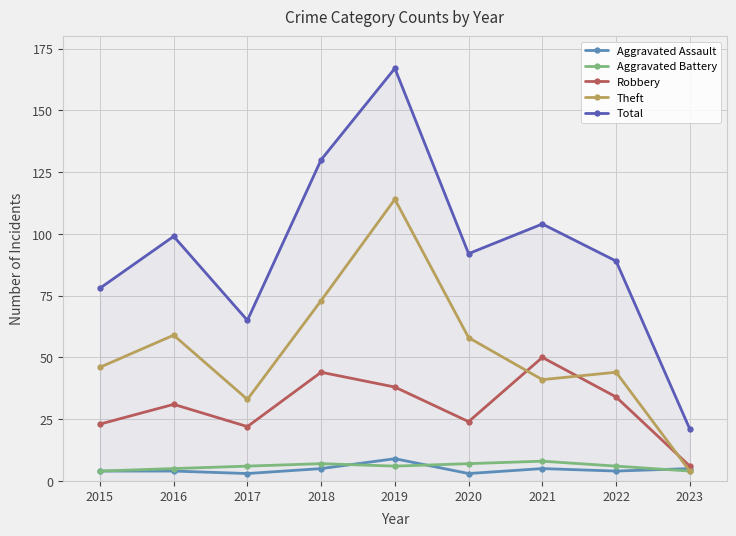

What is the value of the Aggravated Assault point at the 1st from the left?

4